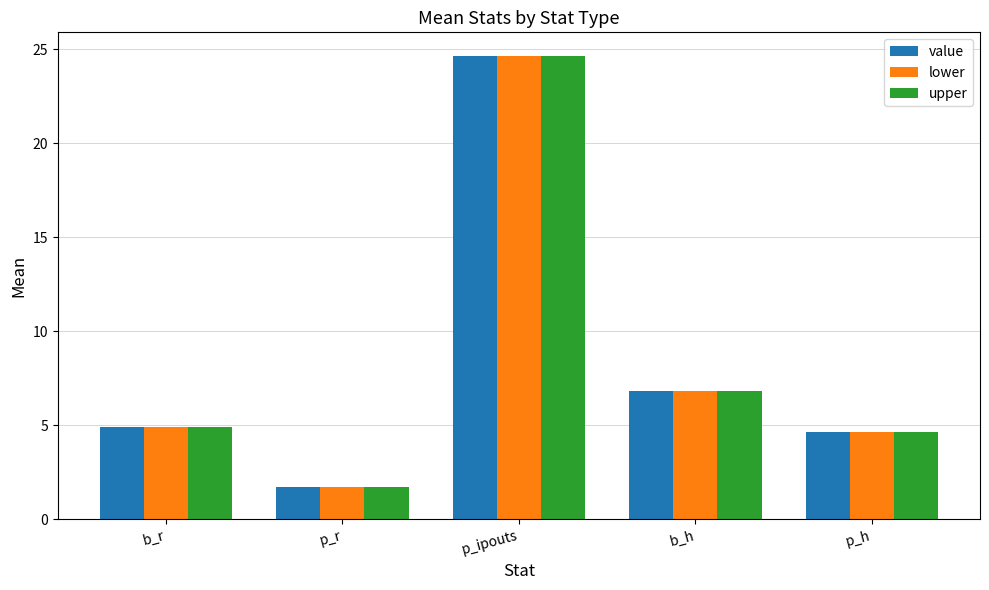

At which label does value reach its peak?

p_ipouts